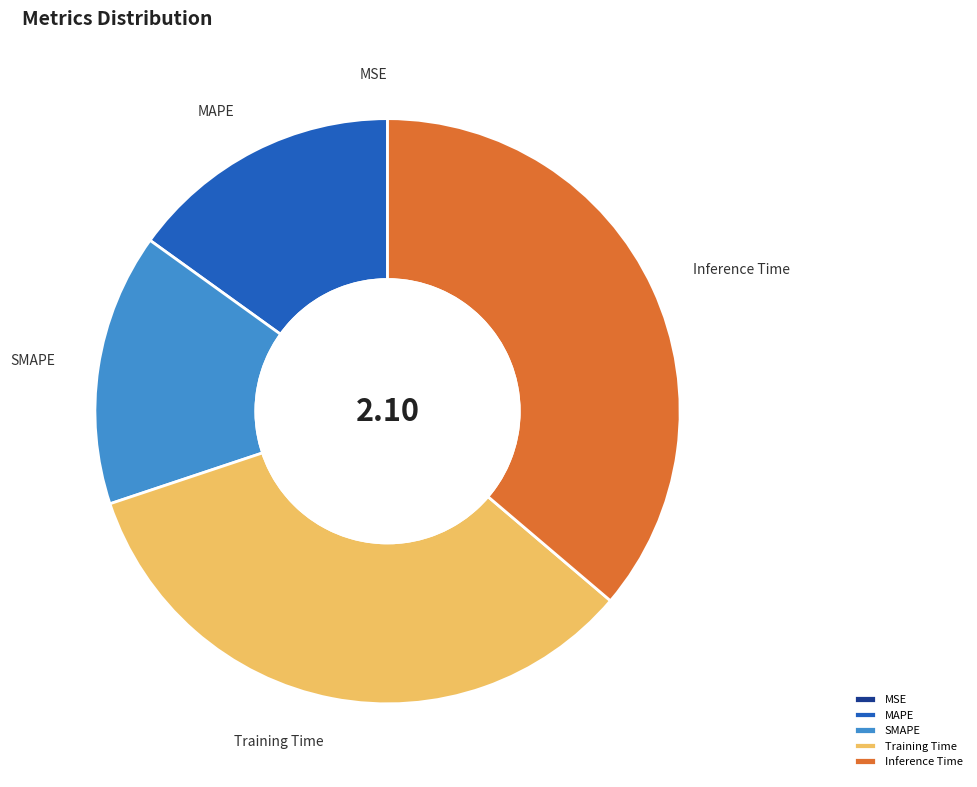

True or false: SMAPE accounts for 15% of the total.

True